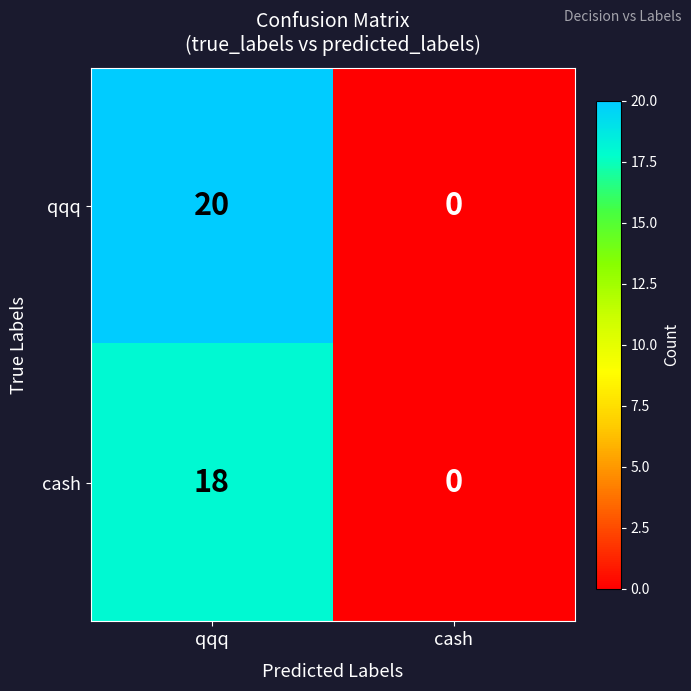

Which label corresponds to the largest value in the chart?

qqq